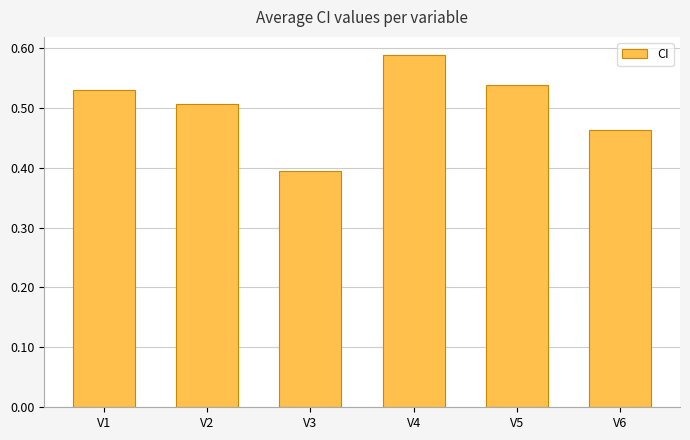

The chart shows a value of 0.2 at V5. True or false?

False